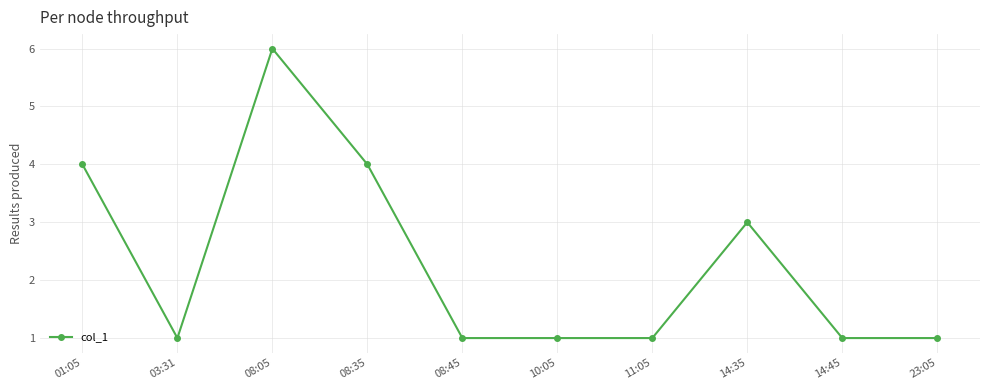

How many lines are shown in the chart?

1